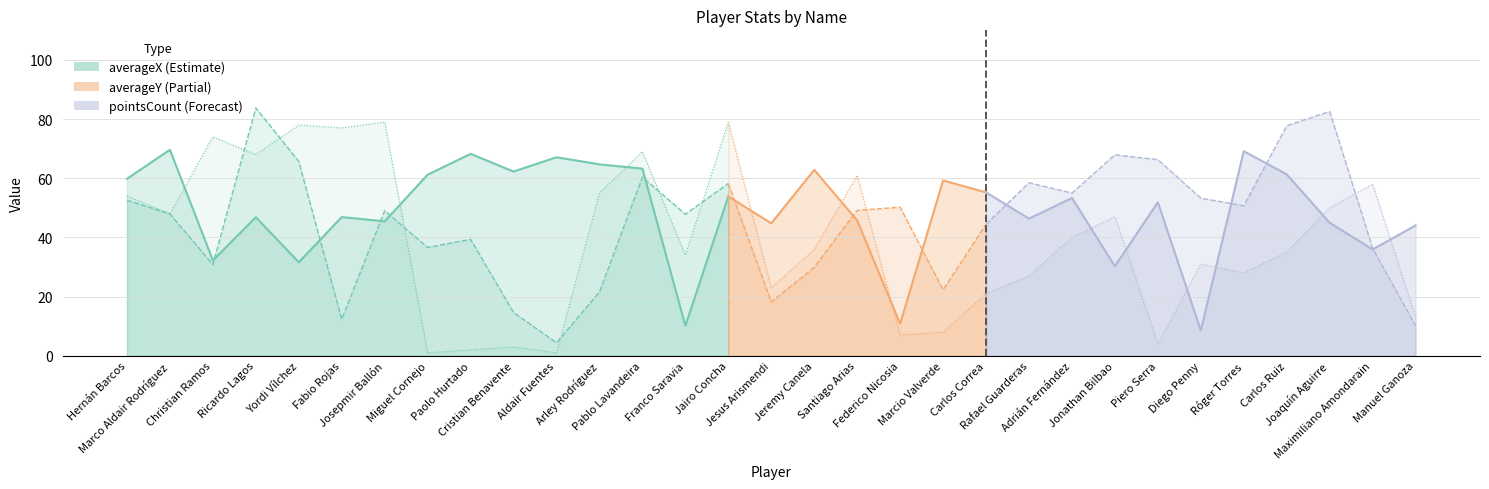

True or false: averageY has more than 2 interior local peaks.

True